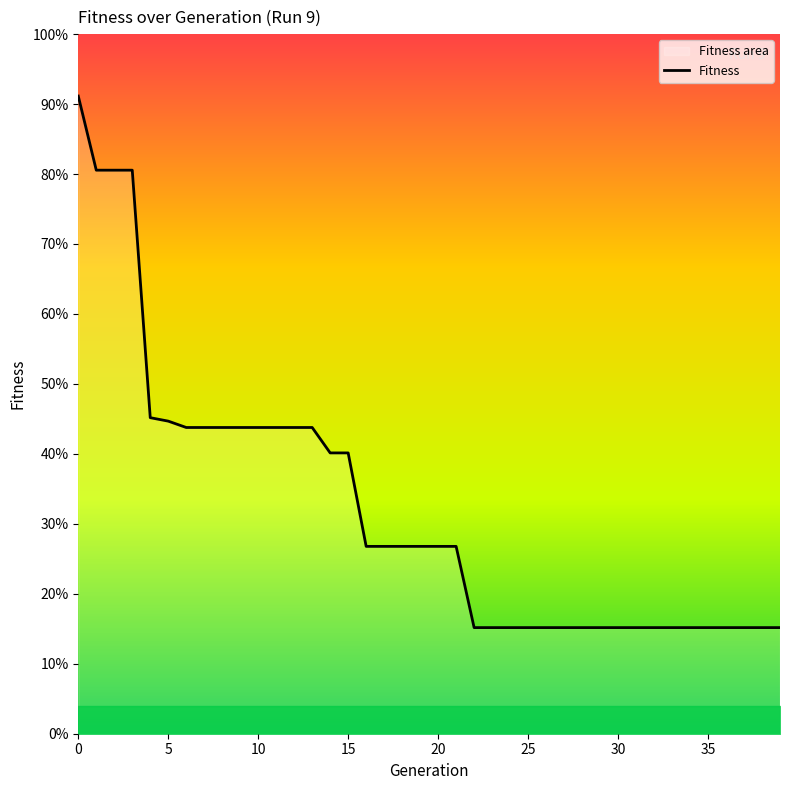

How many values are below 8438?

18